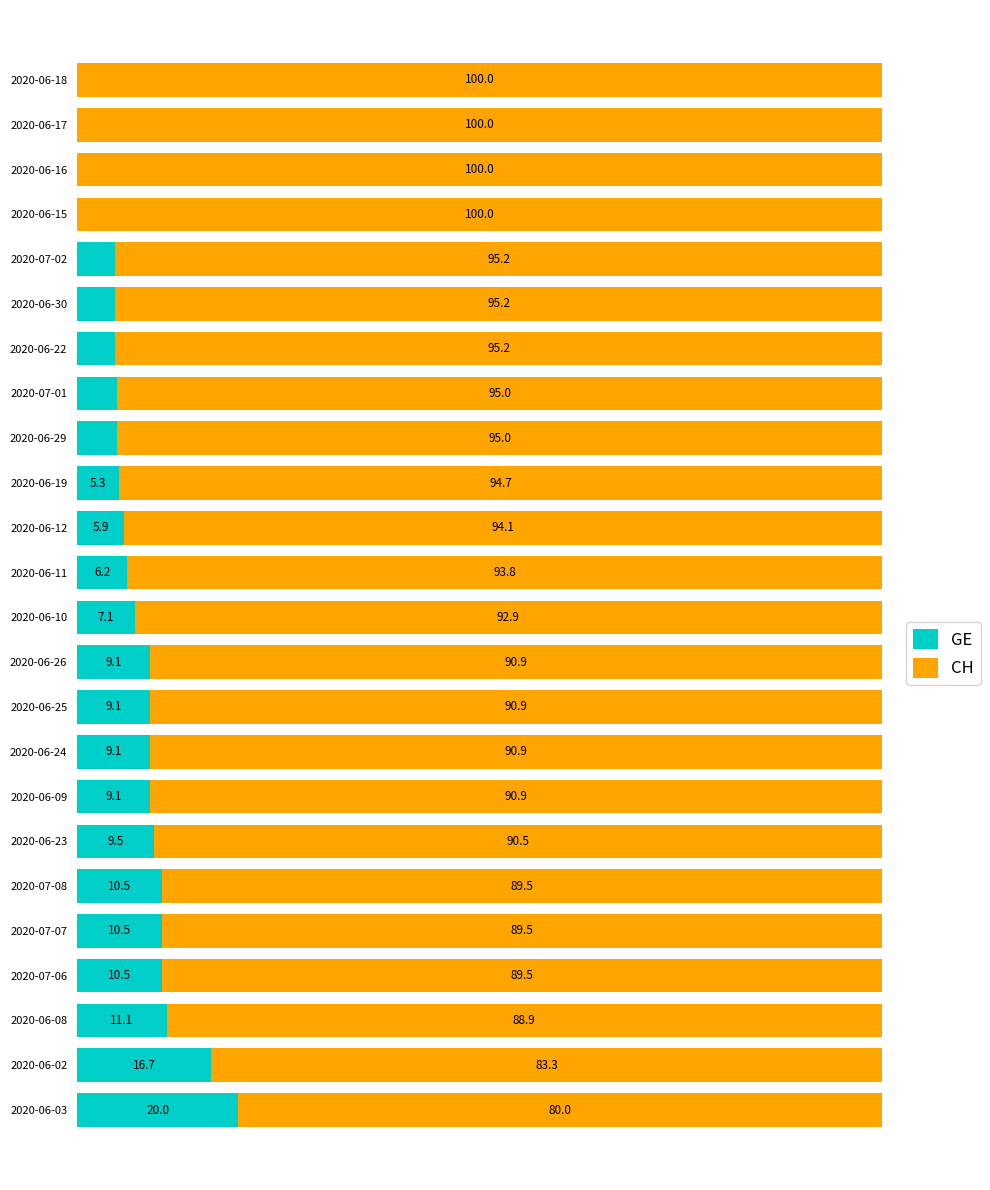

At which label does GE reach its peak?

2020-06-03